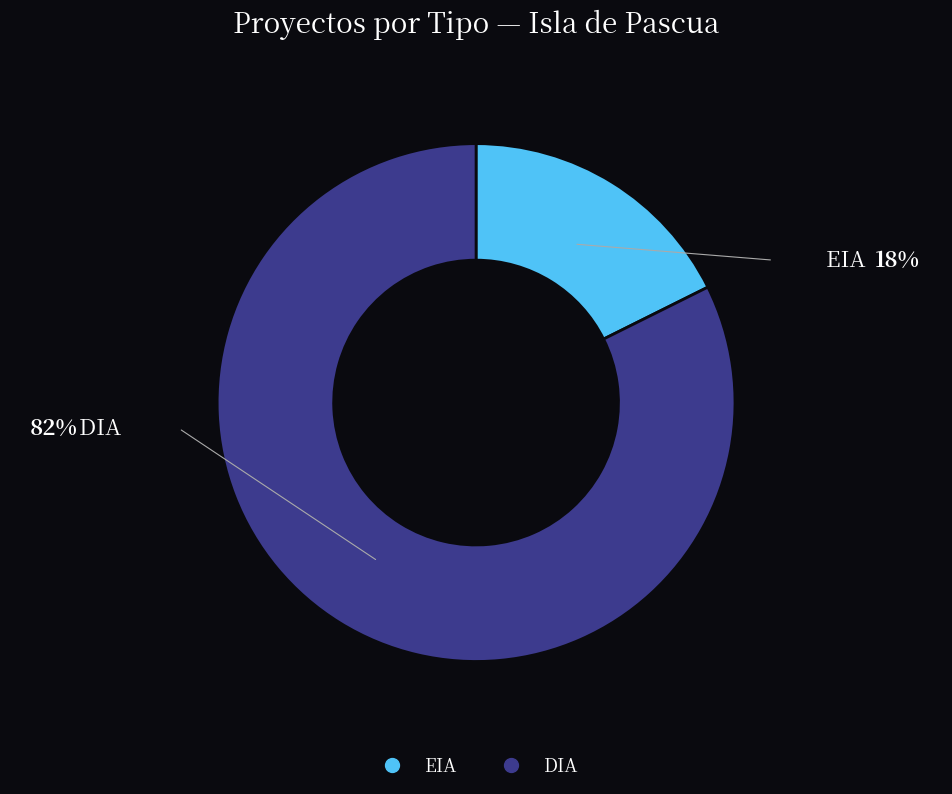

Do DIA and EIA together represent more than half of the pie?

Yes